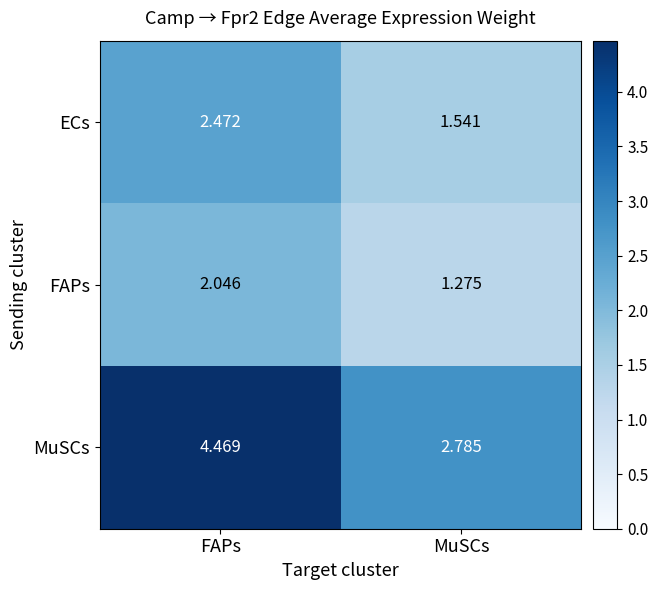

At which label does MuSCs first exceed 4?

FAPs